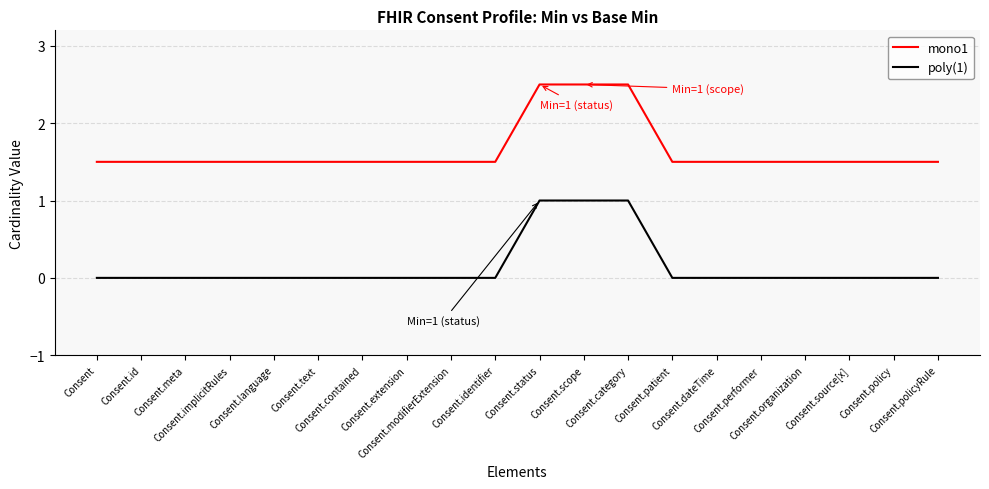

Is it true that poly(1) equals 0.0 at Consent.source[x]?

True